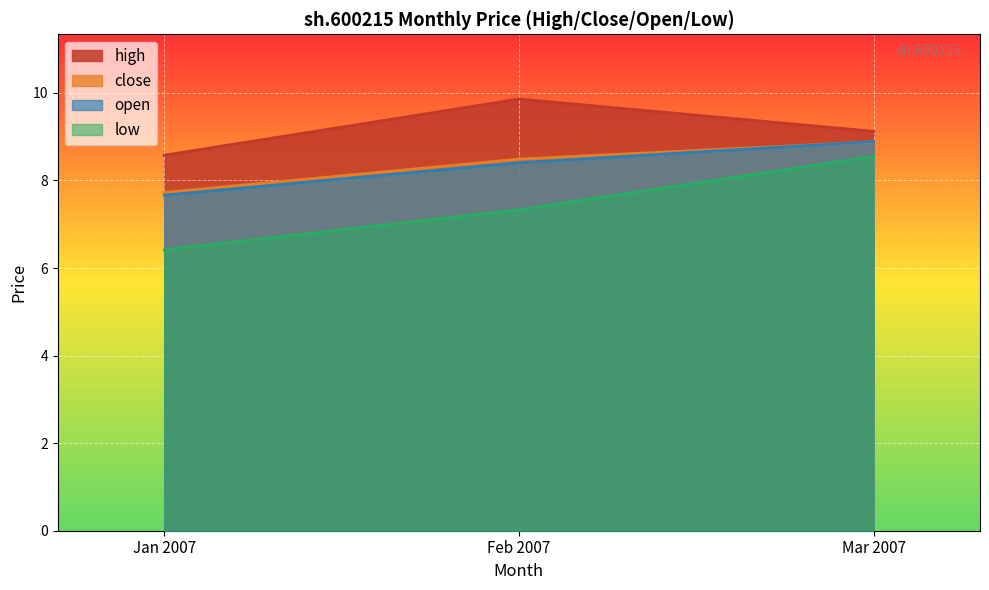

Which series has the widest spread of values?

low